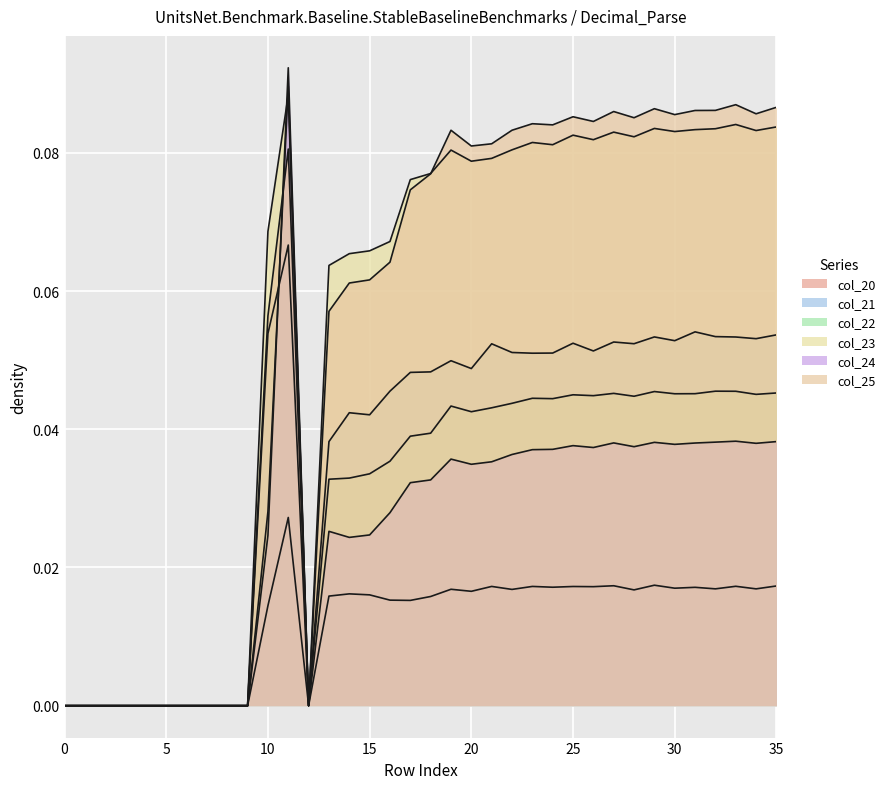

Count the col_20 values in the range 0 to 1.

36